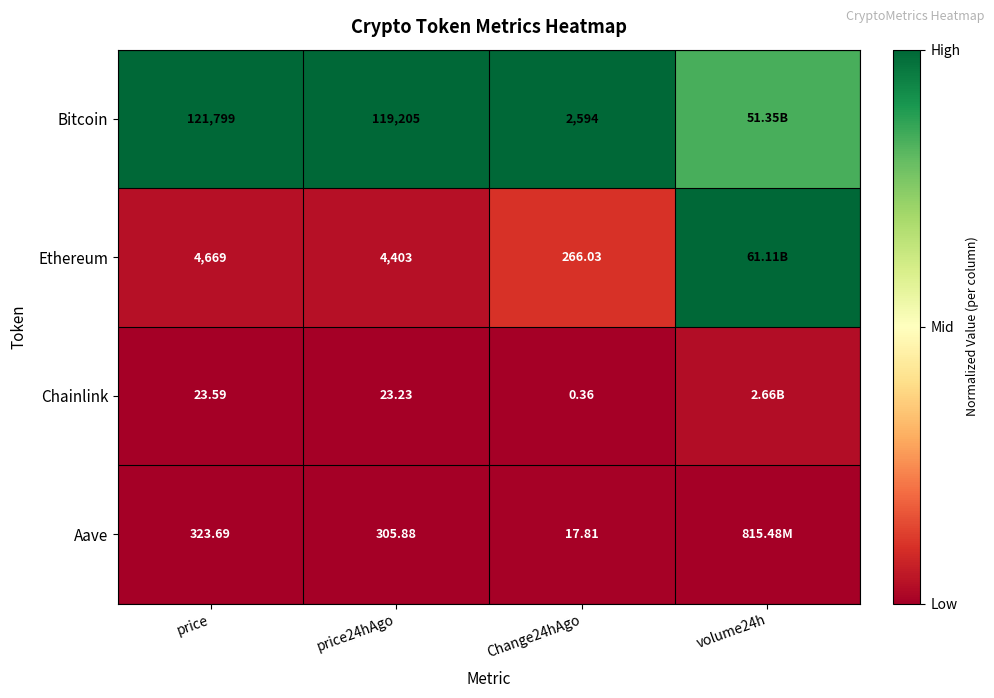

Which series changed the most between price and price24hAgo?

Bitcoin